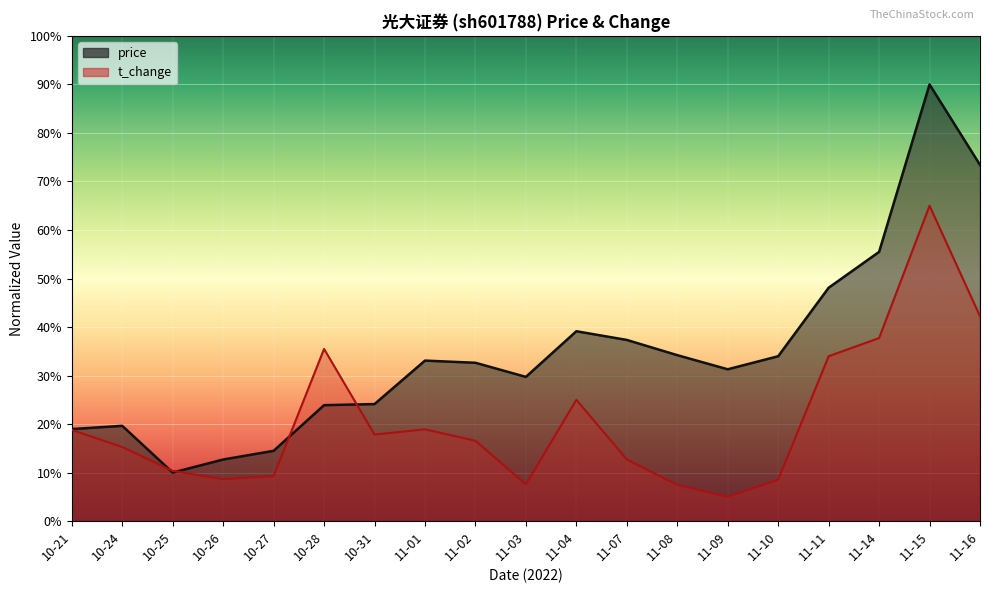

How many interior local peaks does the t_change series have?

4